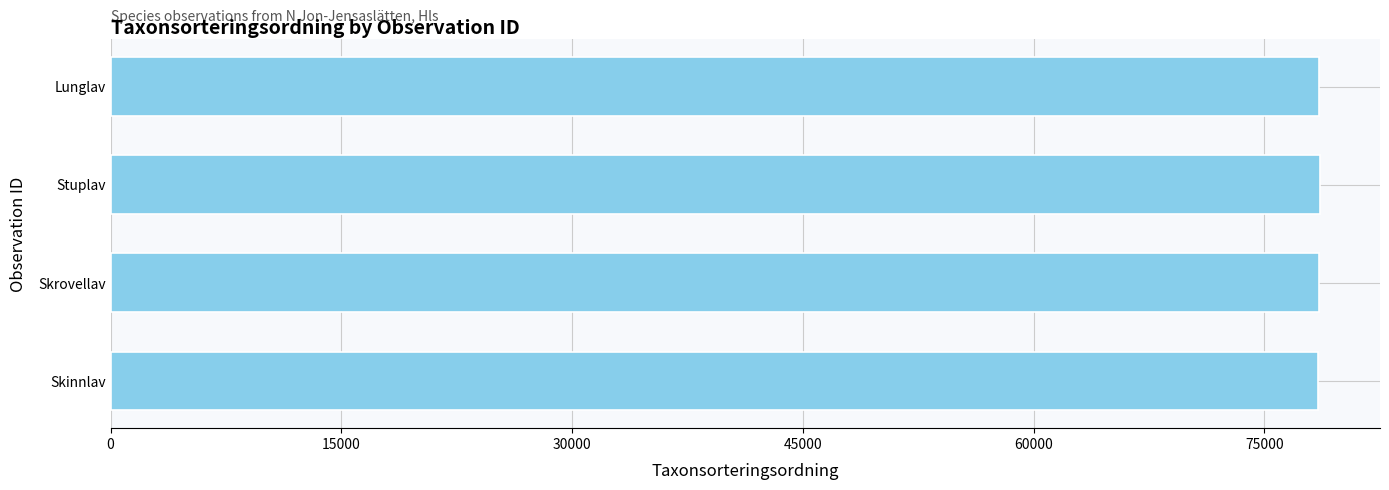

What value does the data have at Skrovellav?

78570